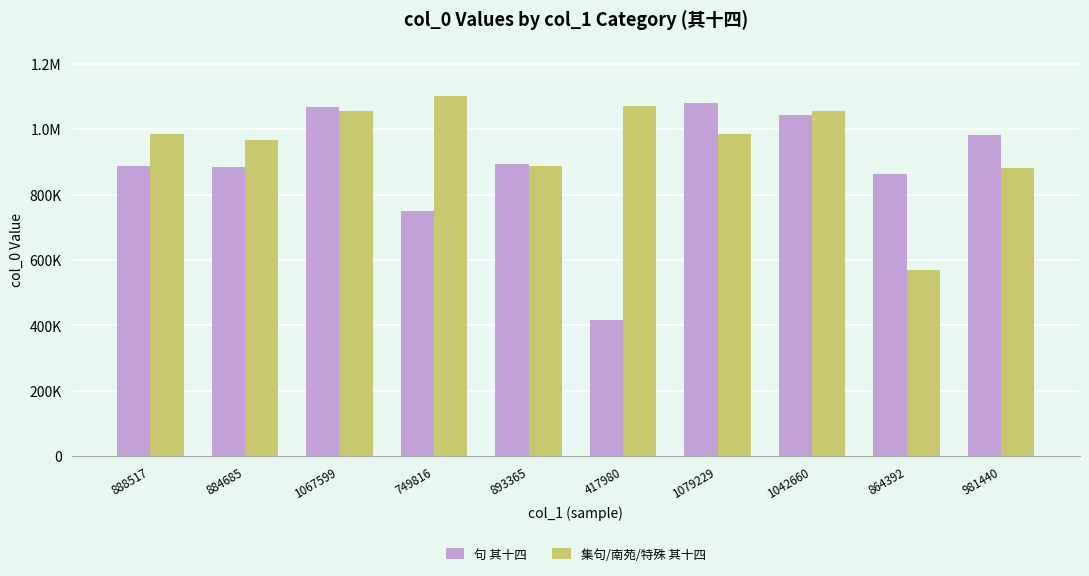

Which series changed the most between 749816 and 417980?

句 其十四